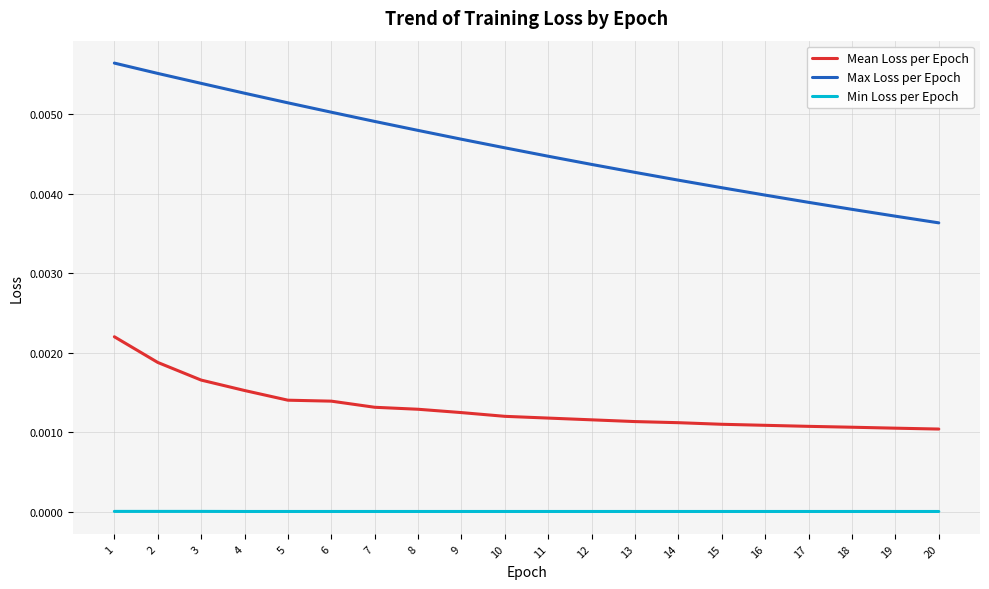

Is the value of Min Loss per Epoch at 12 greater than the value of Mean Loss per Epoch at 13?

No